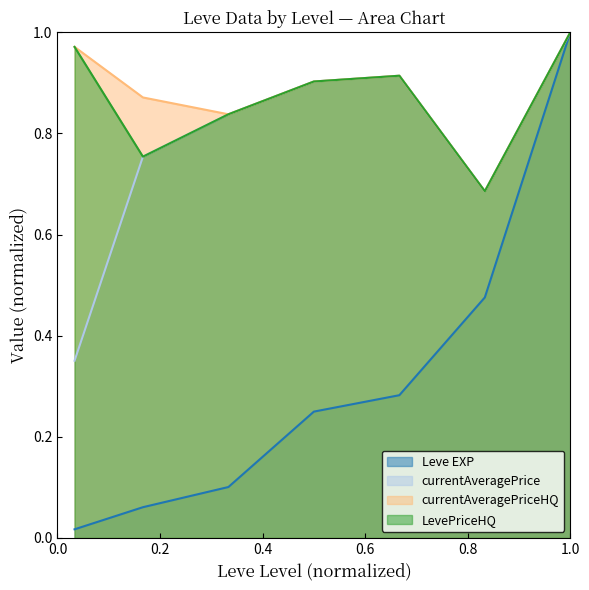

Which series has the widest spread of values?

Leve EXP